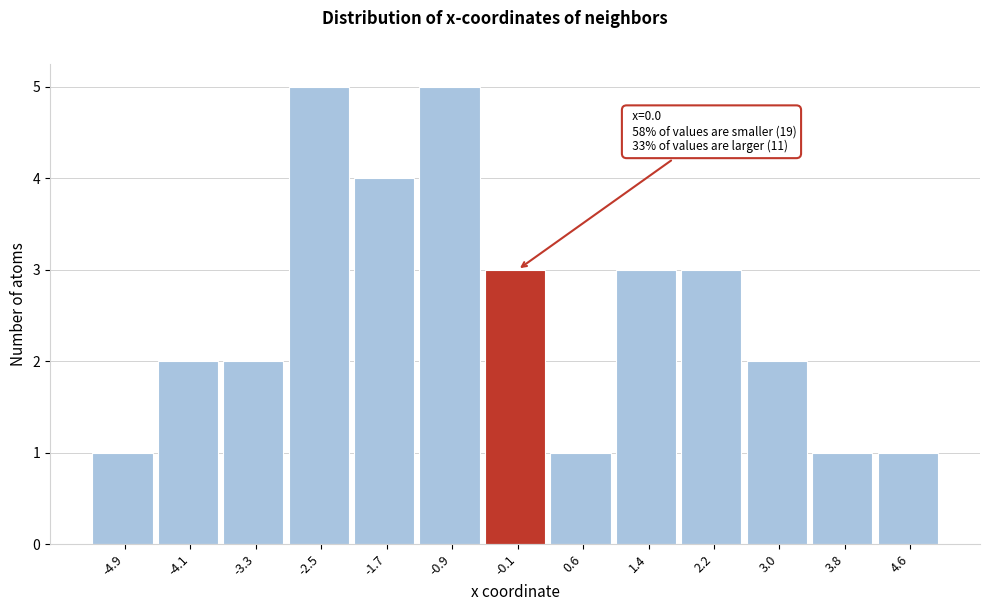

Reading left to right, what are all the values shown in this chart?

-4.9=1	-4.1=2	-3.3=2	-2.5=5	-1.7=4	-0.9=5	-0.1=3	0.6=1	1.4=3	2.2=3	3.0=2	3.8=1	4.6=1